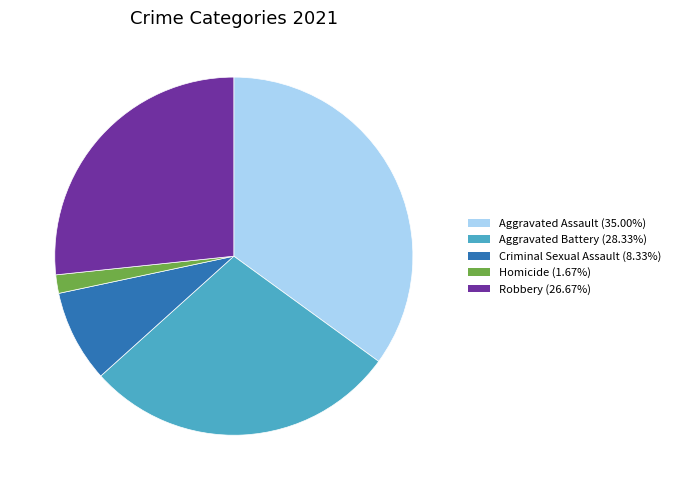

Count the number of slices in the pie.

5